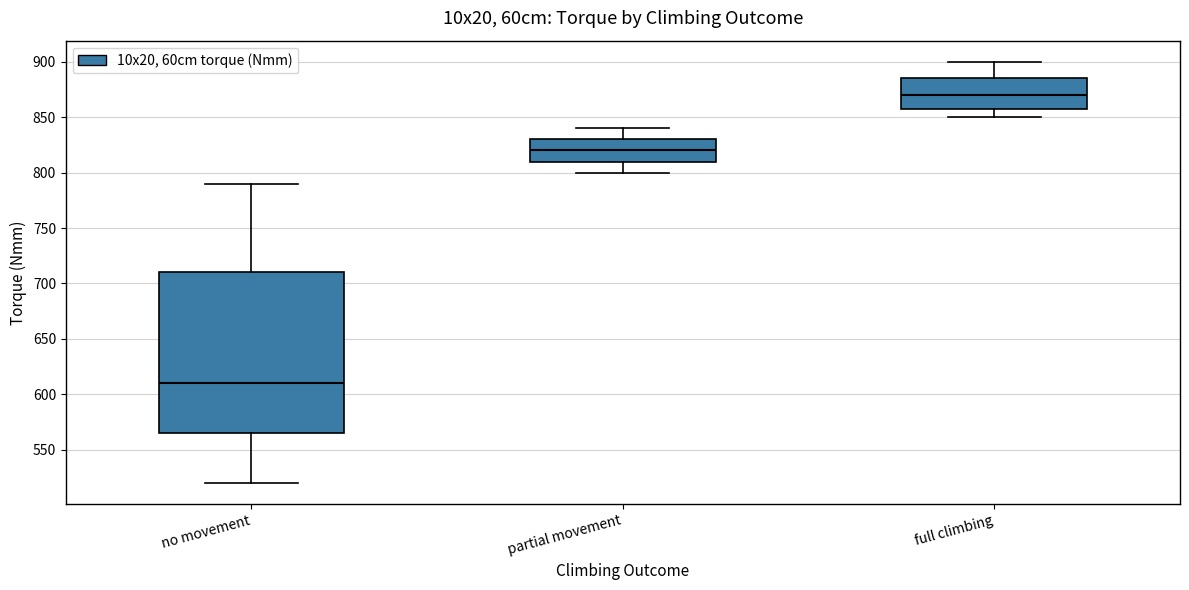

Which box is the tallest, from its lower edge to its upper edge?

no movement